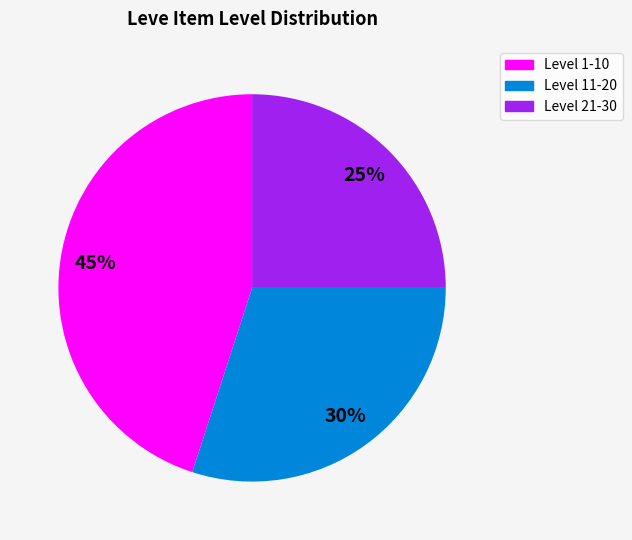

Is there any slice that represents more than half of the pie?

No